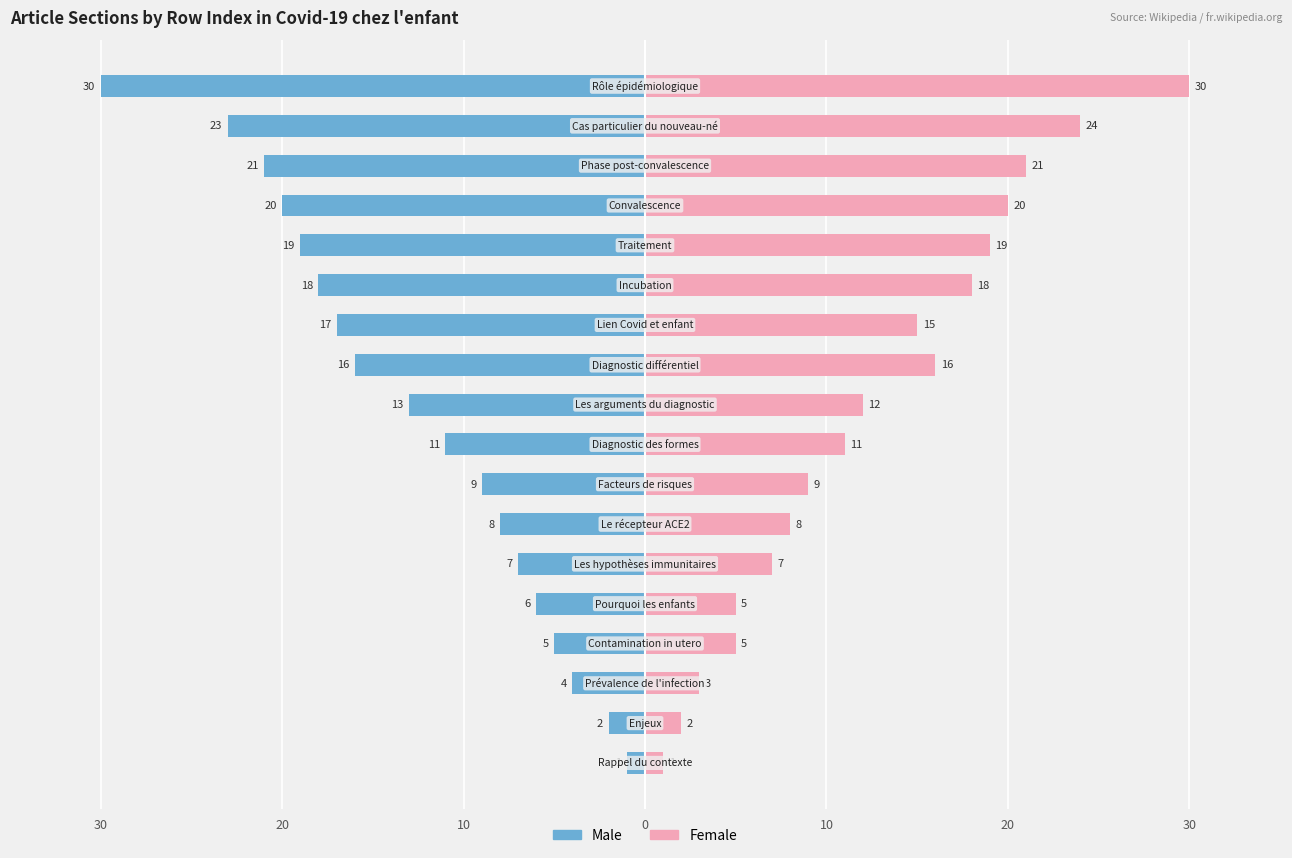

How many data points in Female are above 12?

8